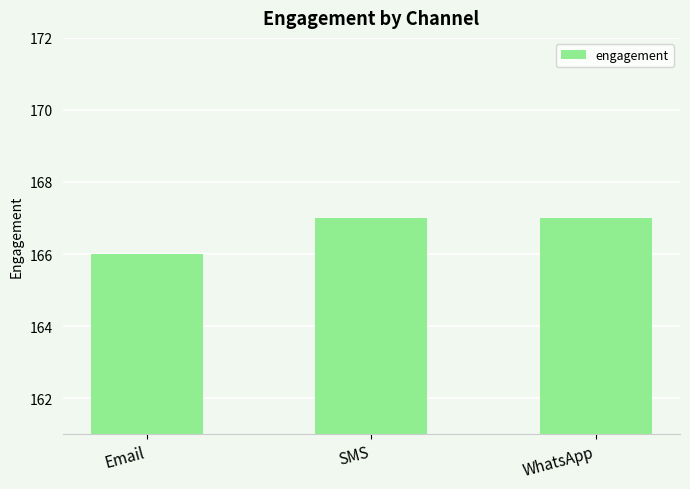

What is the sum of the values at WhatsApp and SMS?

334